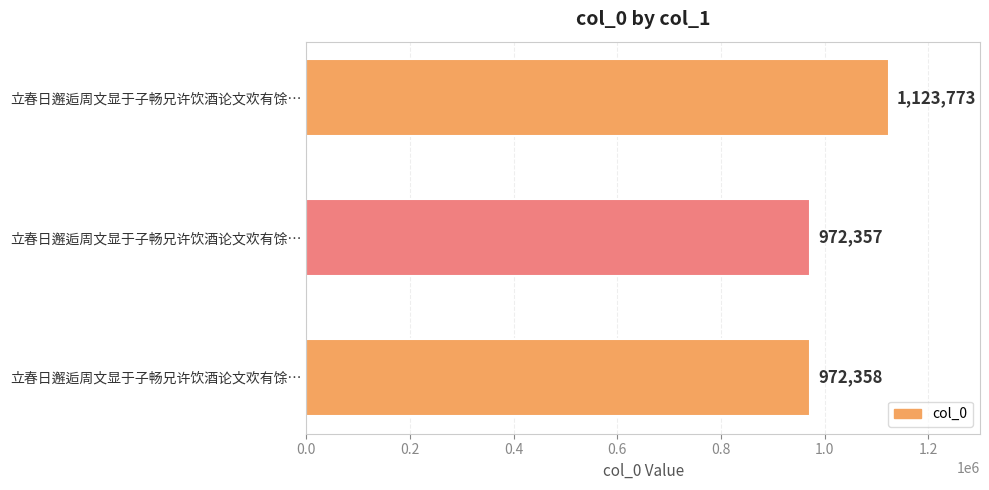

Are the bars horizontal?

Yes